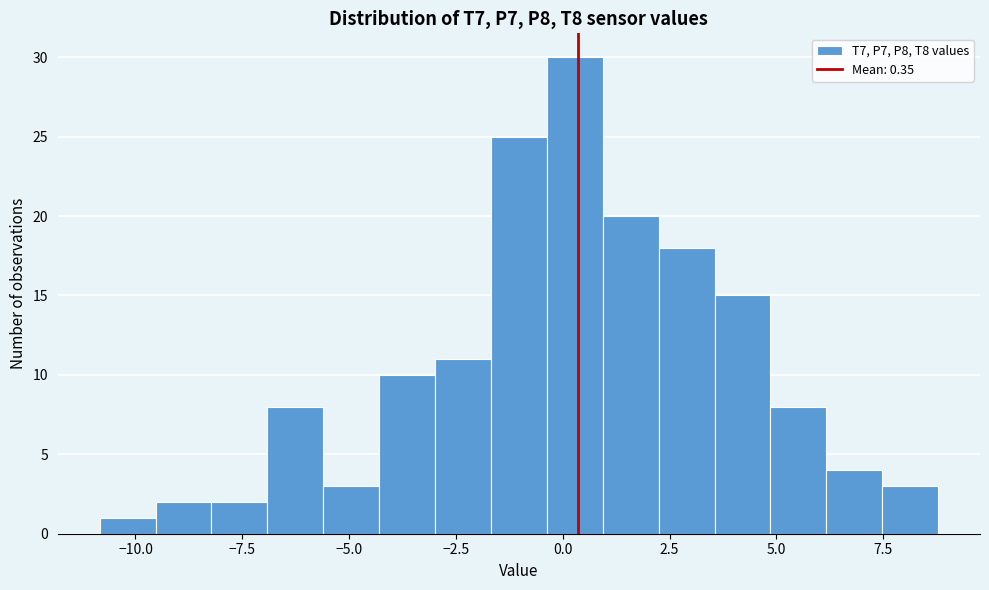

Read against the x-axis, roughly where is the centre of the tallest bar?

0.5